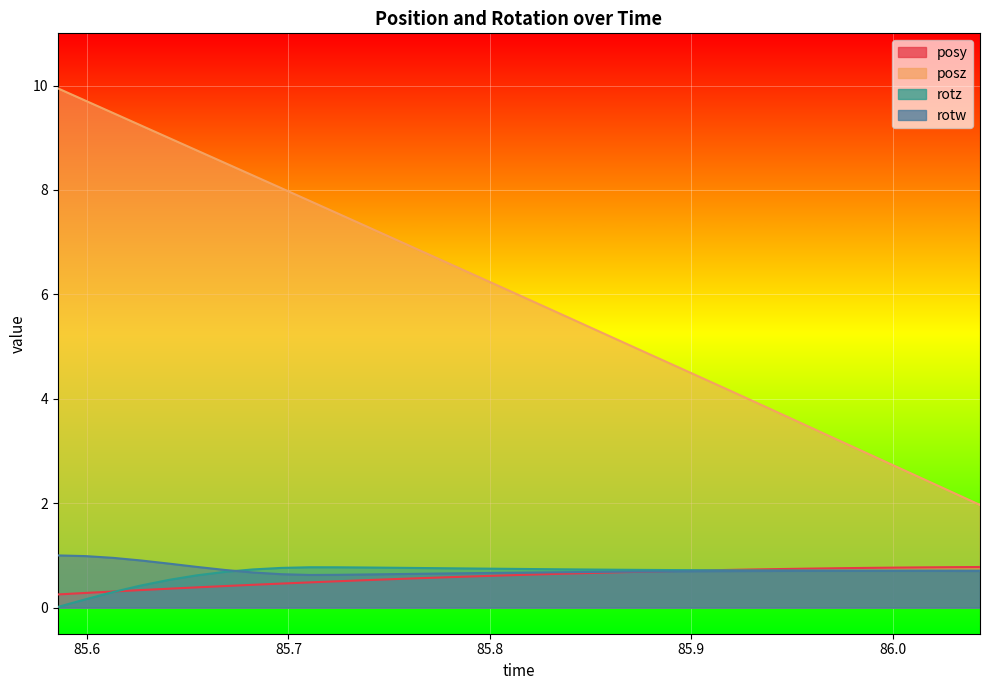

The value of rotw at 86.01563 is 0.7. True or false?

True